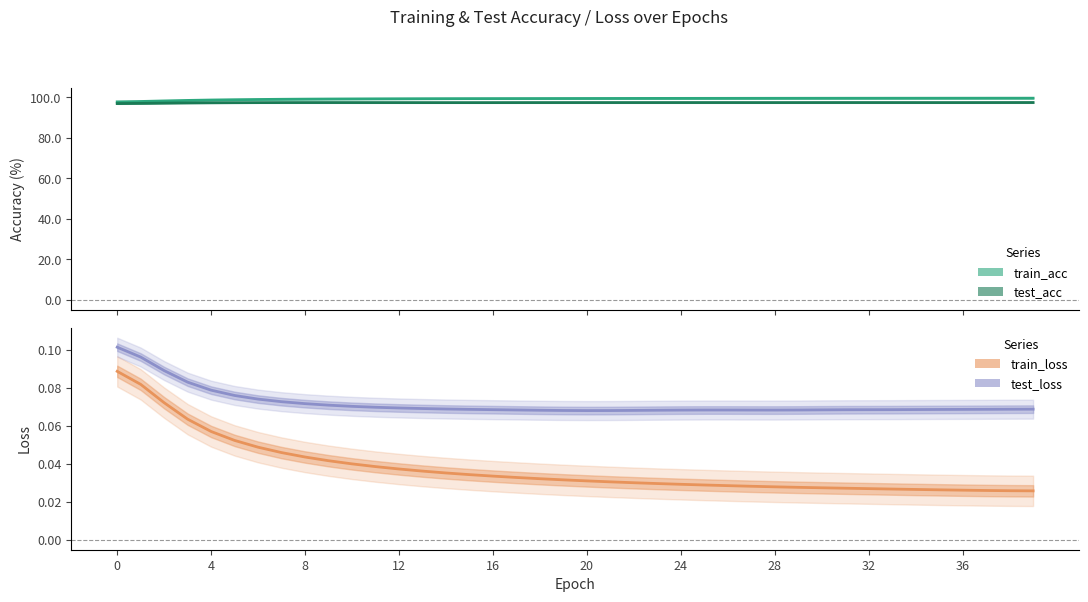

Between 15 and 39, which is larger?

39